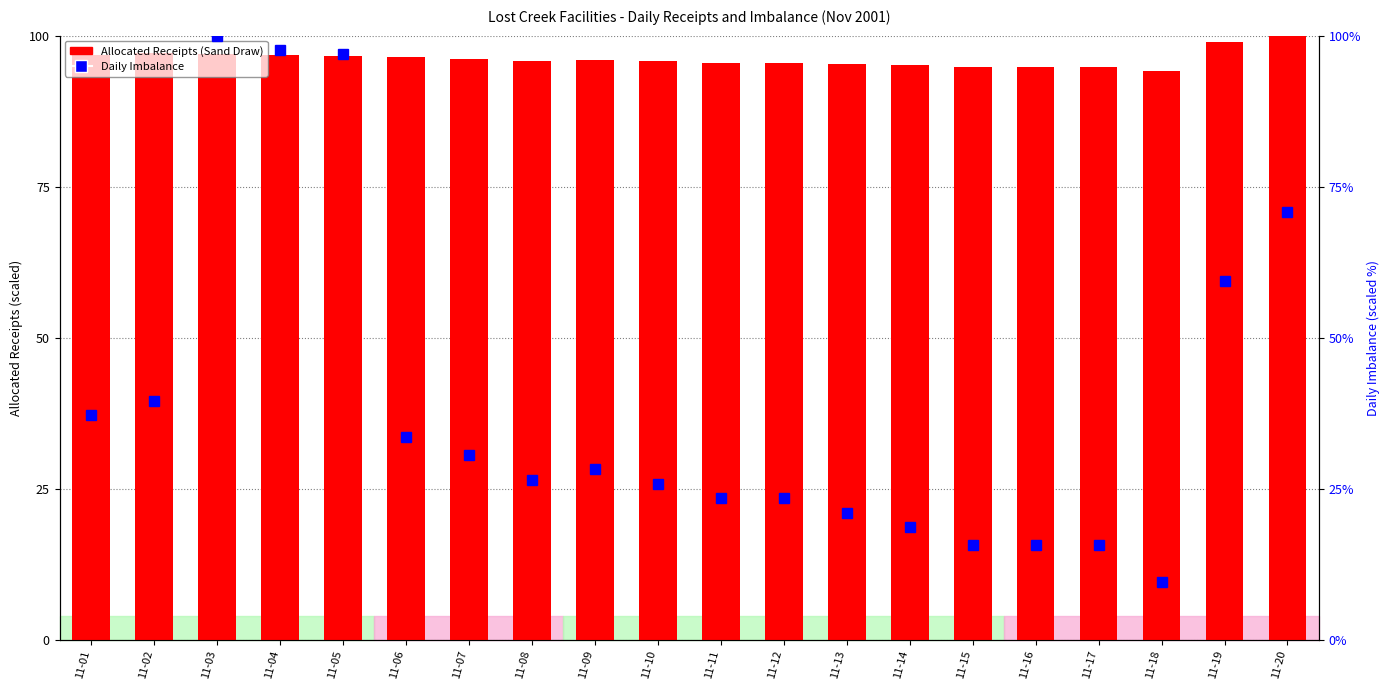

What is the sum of the Daily Imbalance values at 11-08 and 11-07?

57.1